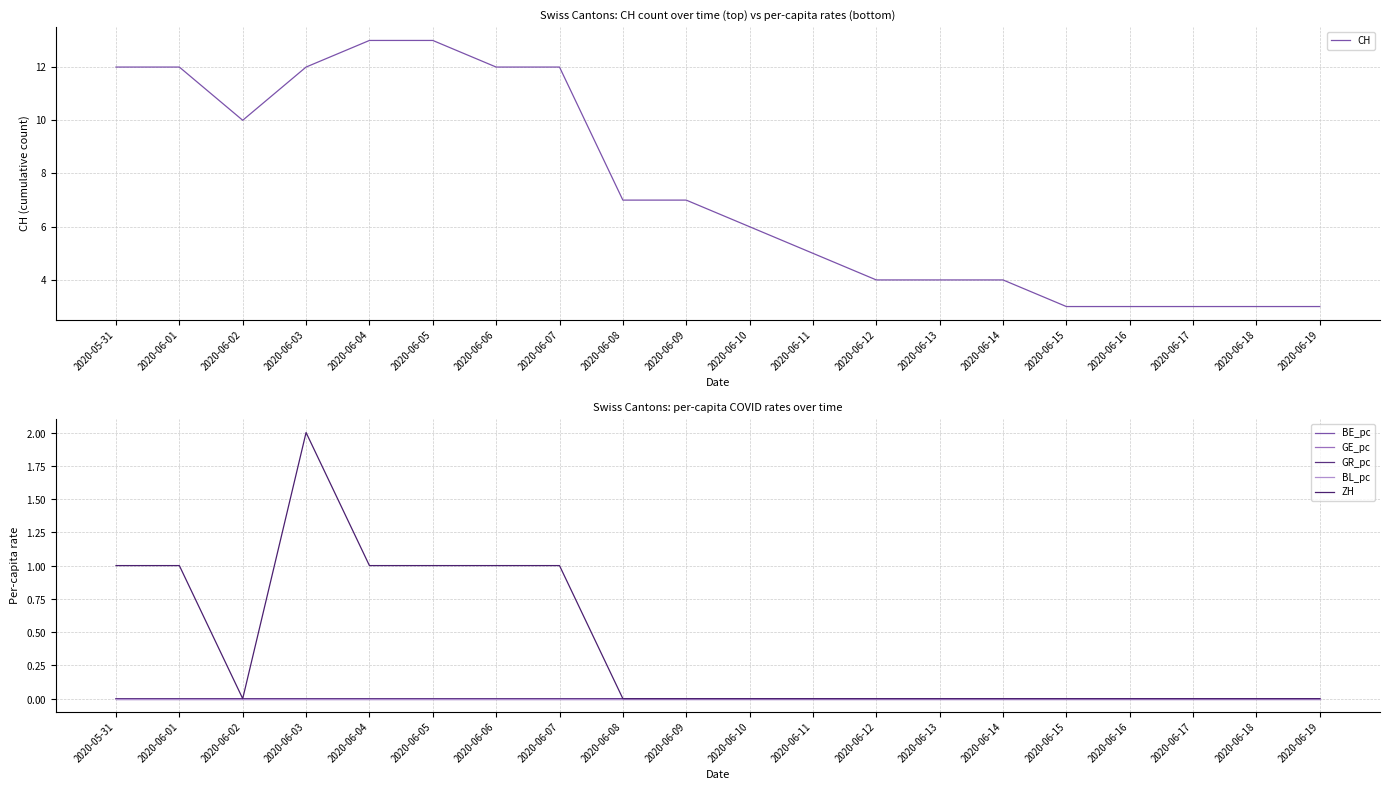

What is the greatest value displayed?

13.0